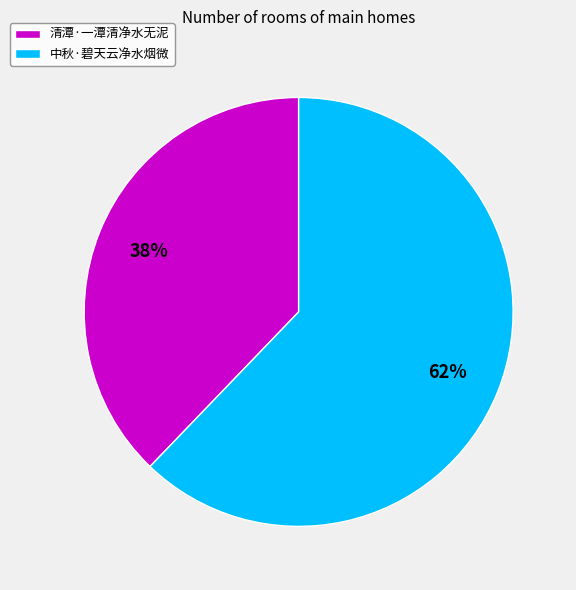

Do 中秋·碧天云净水烟微 and 清潭·一潭清净水无泥 together represent more than half of the pie?

Yes